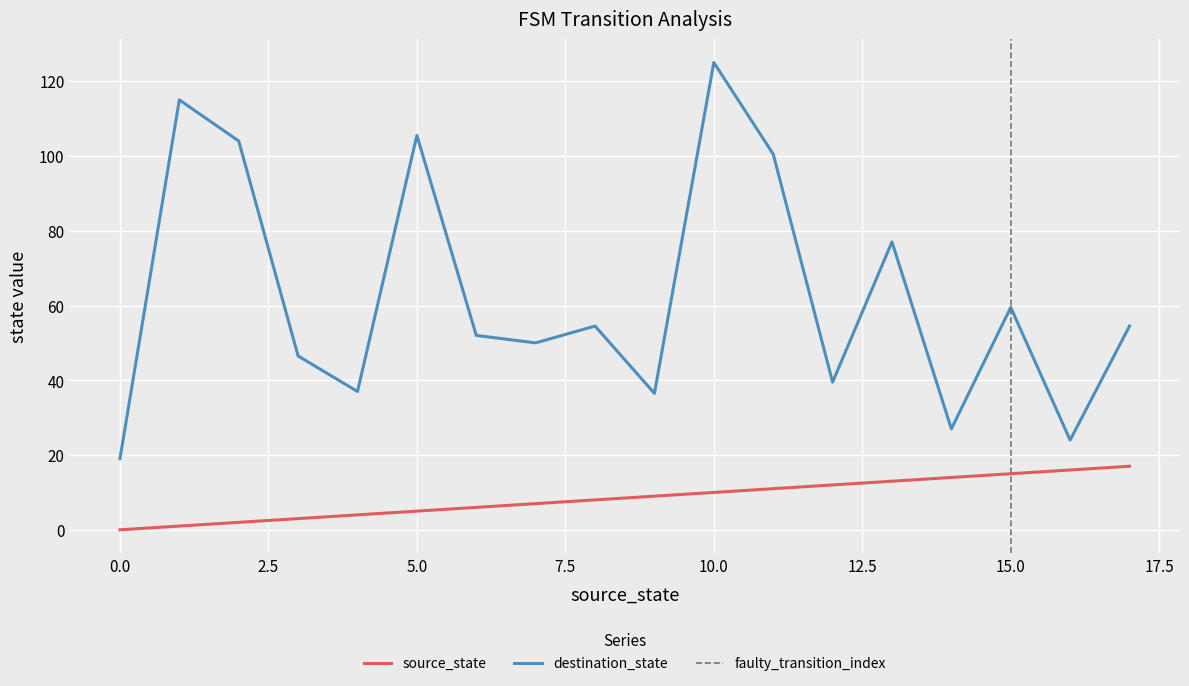

True or false: source_state and destination_state intersect in this chart.

False